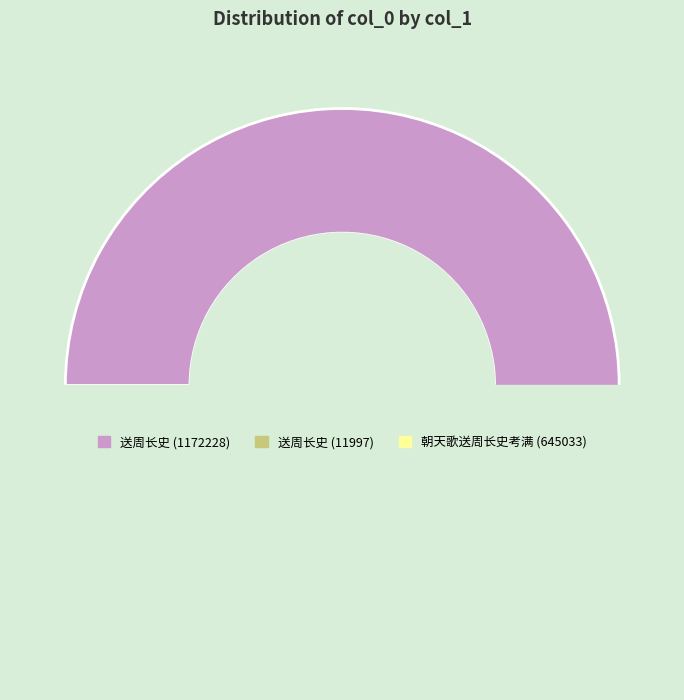

Rank the categories by value from lowest to highest.

送周长史, 朝天歌送周长史考满, 送周长史